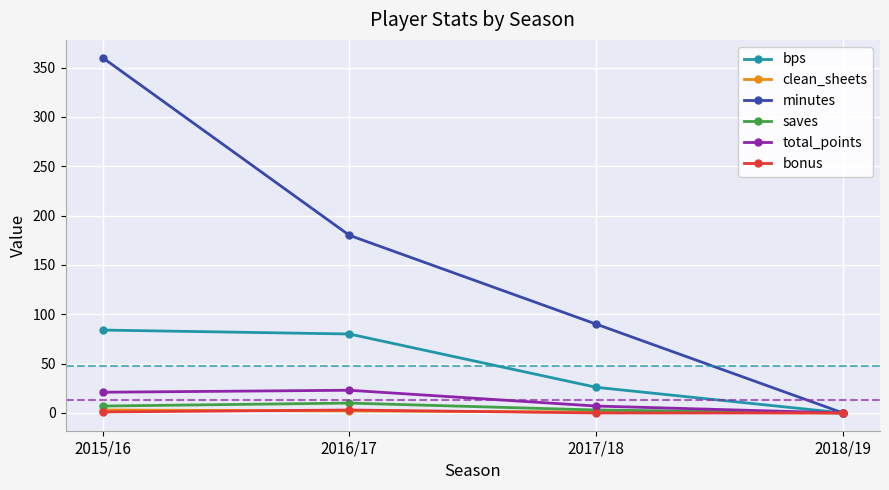

Which series has the largest total across all categories?

minutes